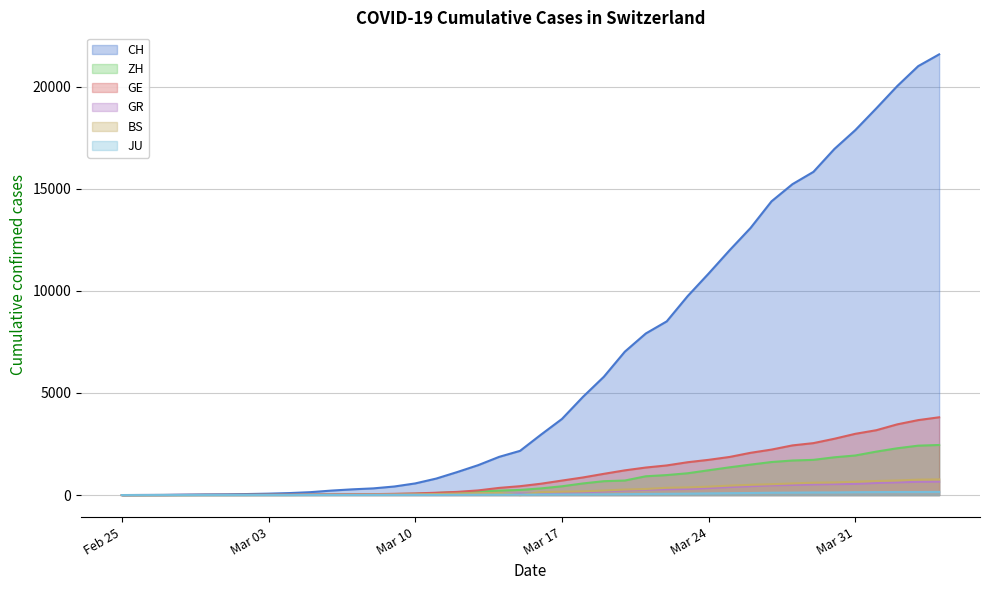

Reading right to left, extract all data points from this chart.

CH: 21574	20998	20022	18930	17867	16942	15822	15220	14379	13076	11985	10845	9742	8503	7909	7019	5792	4805	3726	2958	2164	1869	1463	1125	807	570	419	327	280	219	142	97	69	50	36	30	20	8	4	0
ZH: 2451	2418	2290	2126	1937	1849	1723	1691	1617	1490	1358	1213	1067	978	919	711	679	568	429	326	250	218	163	140	101	62	49	40	34	29	23	15	13	13	7	6	2	2	0	0
GE: 3807	3669	3461	3174	2998	2756	2542	2431	2226	2068	1865	1724	1607	1450	1347	1209	1039	861	709	555	434	350	227	155	114	80	60	45	43	30	20	16	14	11	10	9	5	1	1	0
GR: 657	649	622	592	547	535	519	495	474	433	393	343	300	284	258	226	182	128	101	84	71	56	53	43	31	22	18	18	17	16	14	12	9	9	6	6	6	2	2	0
BS: 767	754	714	687	653	617	605	569	530	501	462	410	374	356	297	270	220	181	164	143	0	100	92	73	49	33	28	24	21	15	8	3	3	1	1	1	1	1	0	0
JU: 154	149	149	145	140	128	127	119	114	100	92	82	69	61	54	44	36	32	29	25	19	18	17	12	7	7	7	5	5	4	4	2	2	1	1	1	1	1	0	0